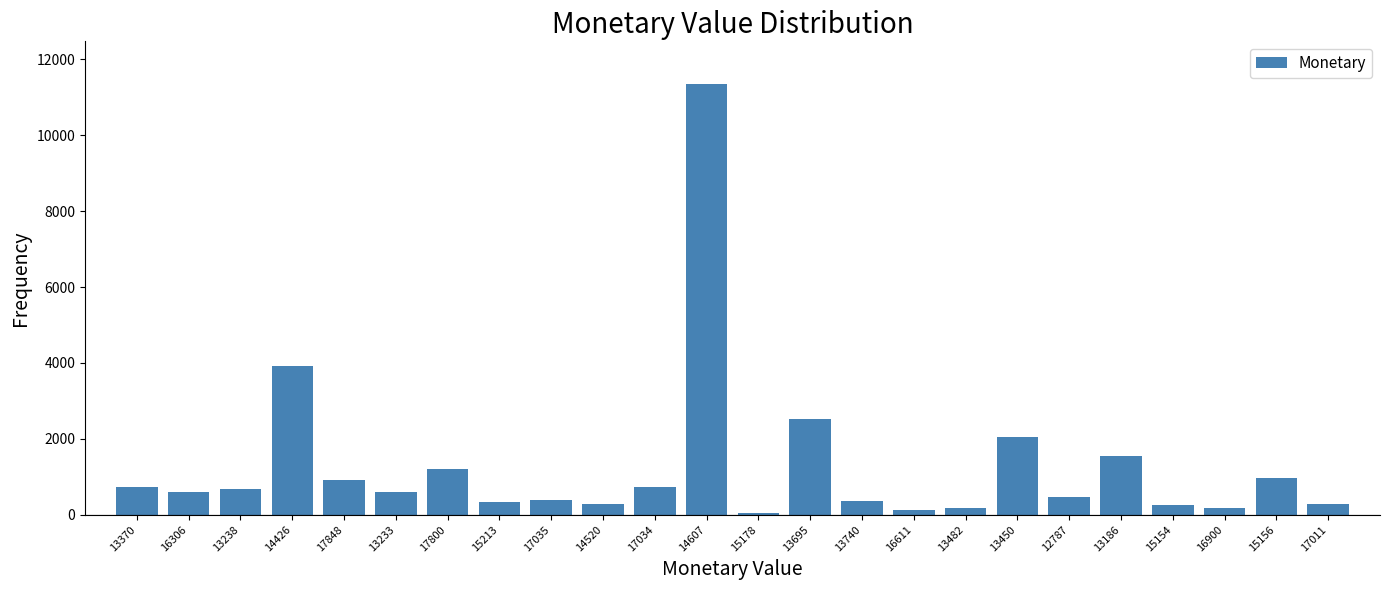

Approximately how many times larger is the value at 13450 compared to 13740?

5.8